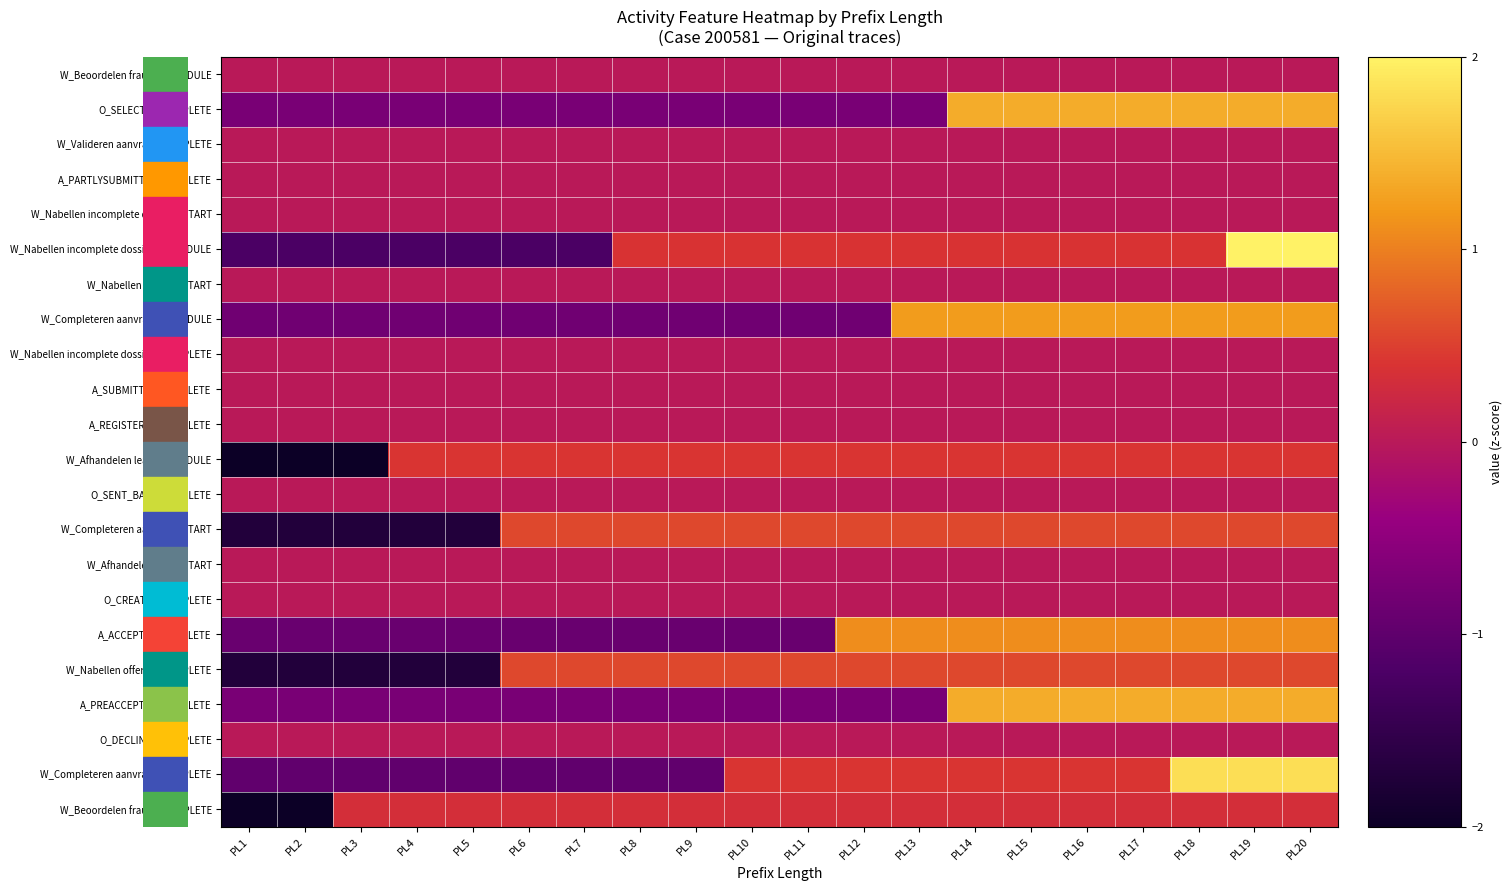

At how many categories does at least one series exceed 0?

18